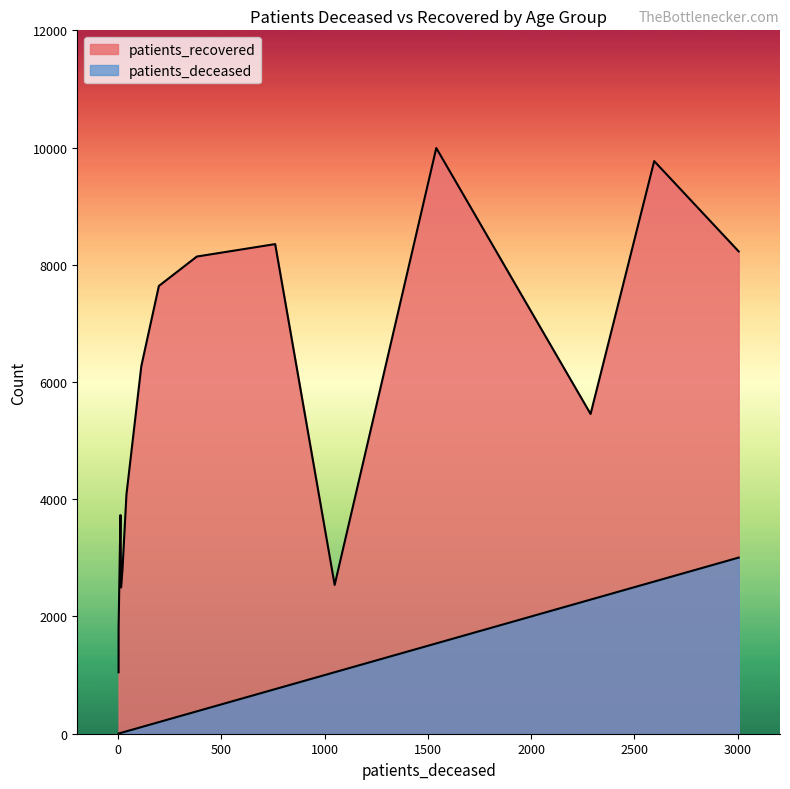

Which series changed the most between <20 and >90?

patients_recovered